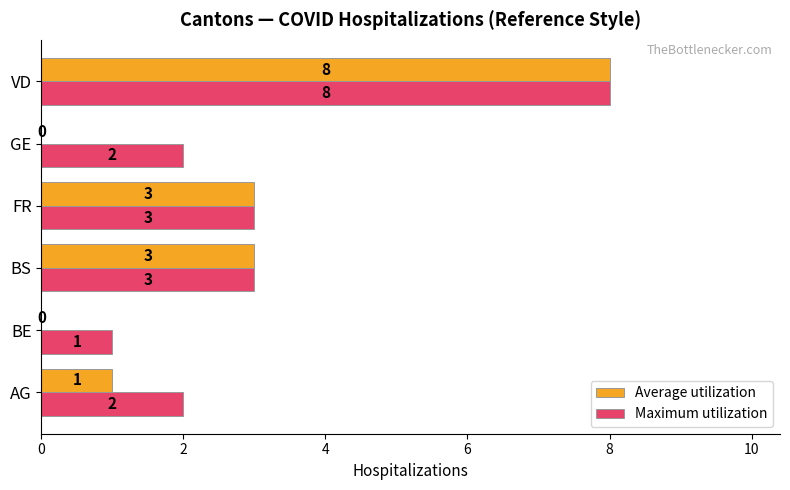

Which category has the highest value in the Maximum utilization series?

VD